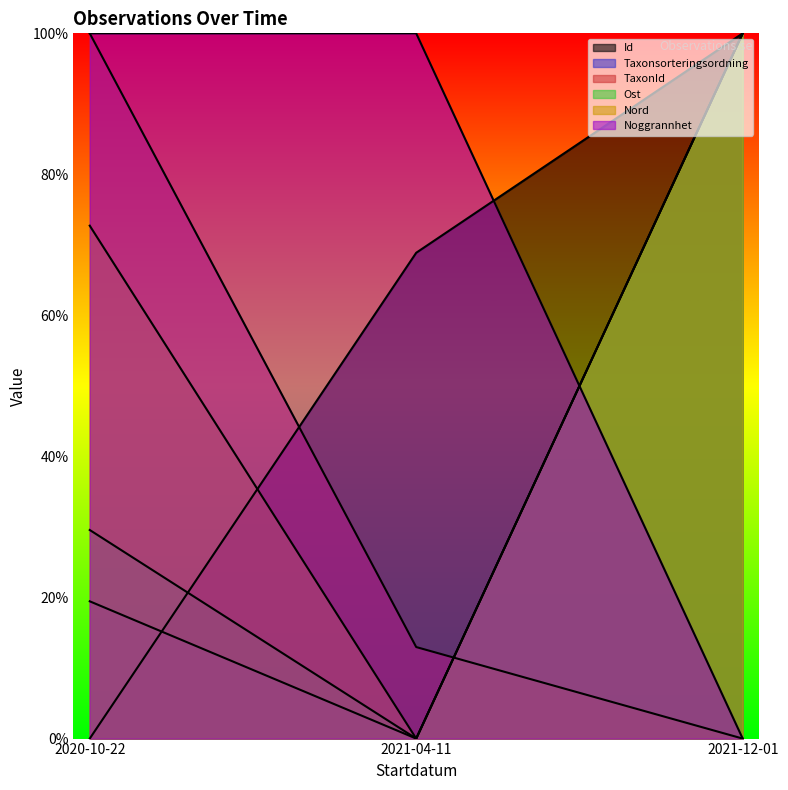

List the series in order of their peak value, lowest first.

Id, Taxonsorteringsordning, TaxonId, Ost, Nord, Noggrannhet